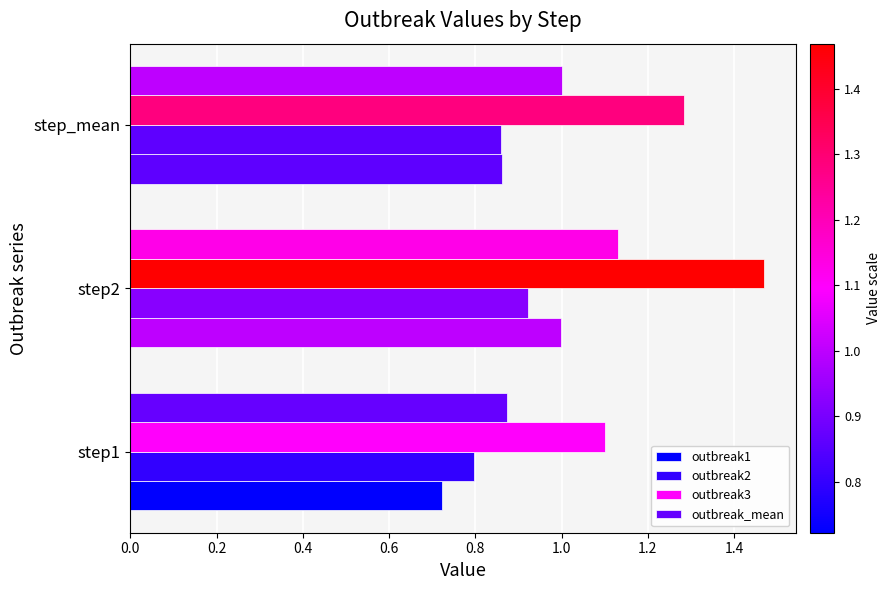

Reading left to right, what are all the values shown in this chart?

outbreak1: 0.0=0.7	0.2=1.0	0.4=0.9
outbreak2: 0.0=0.8	0.2=0.9	0.4=0.9
outbreak3: 0.0=1.1	0.2=1.5	0.4=1.3
outbreak_mean: 0.0=0.9	0.2=1.1	0.4=1.0